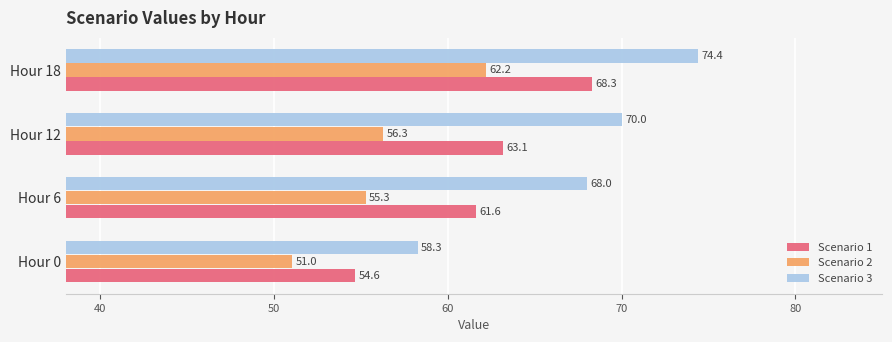

At which label does Scenario 1 reach its minimum?

Hour 0